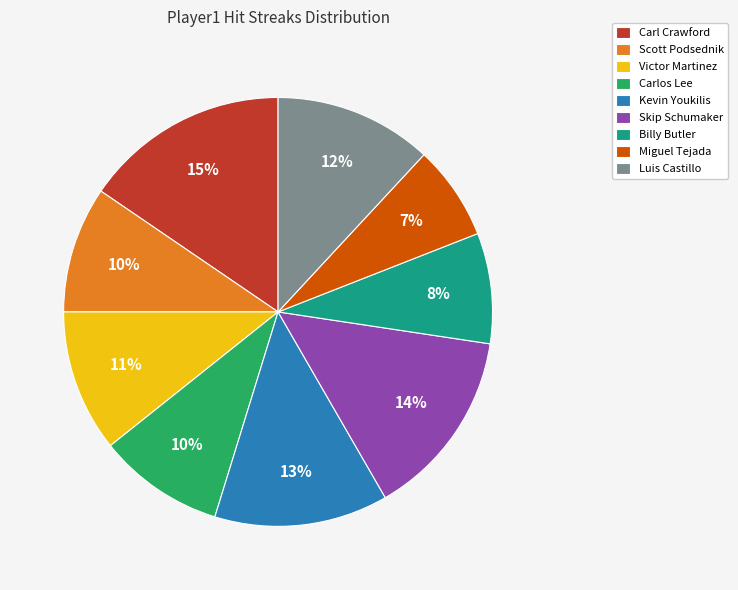

To the nearest percent, what is the difference between the Skip Schumaker and Miguel Tejada slice percentages?

7%